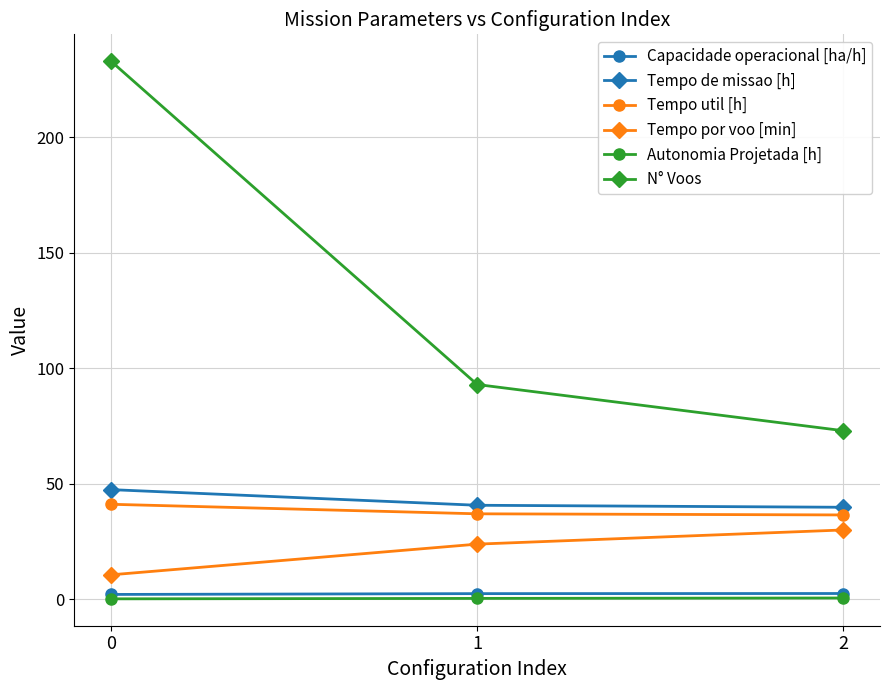

What is the average value of the Autonomia Projetada [h] series?

0.4